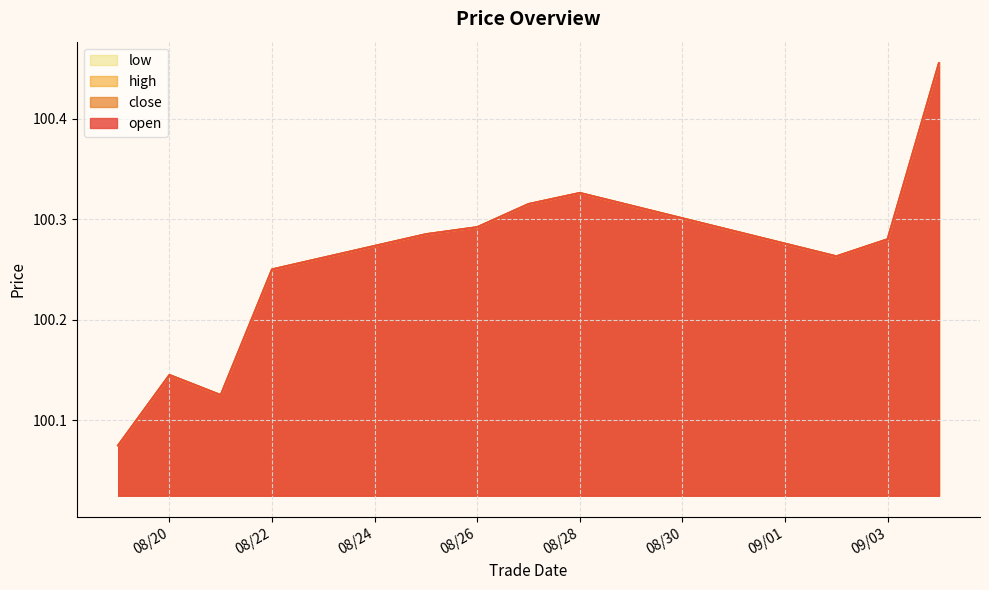

What is the value of the open point at the 8th from the left?

100.3